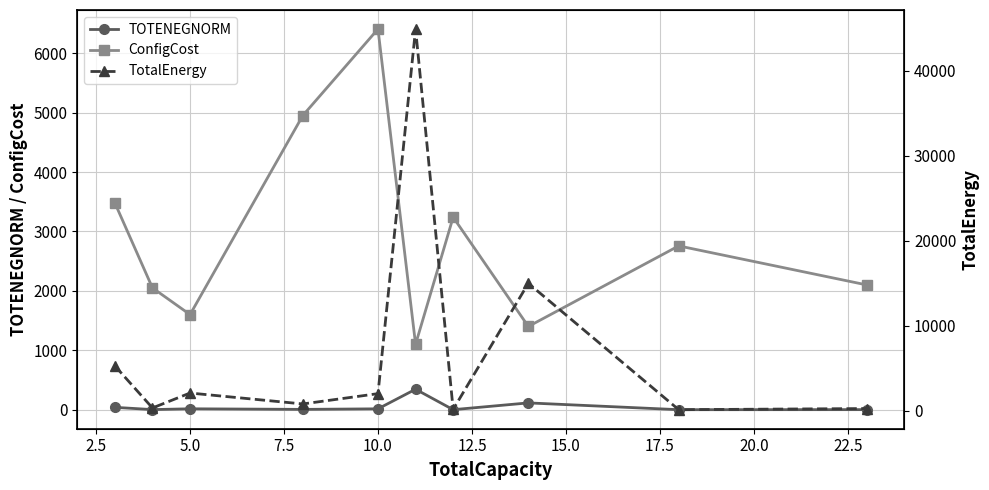

The value of TOTENEGNORM at 10.0 is 13.5. True or false?

True